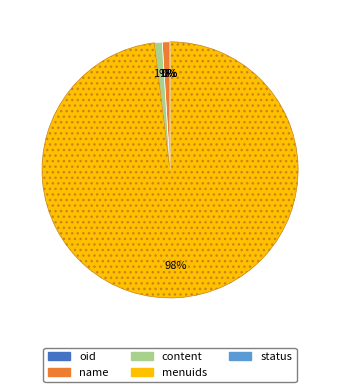

Is it true that name is 7% of the pie?

False